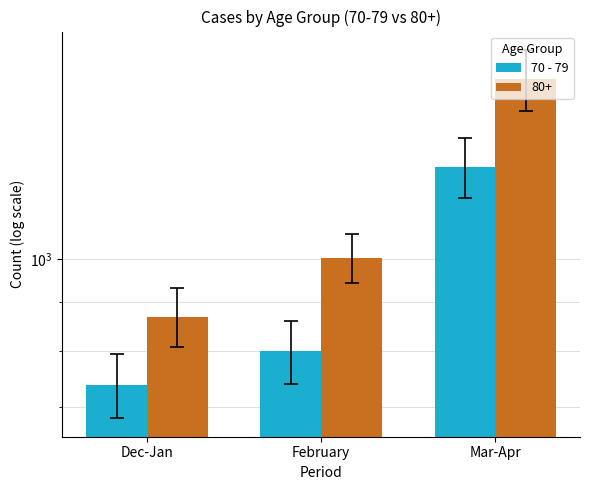

List the labels in order of value, largest first.

Mar-Apr, February, Dec-Jan